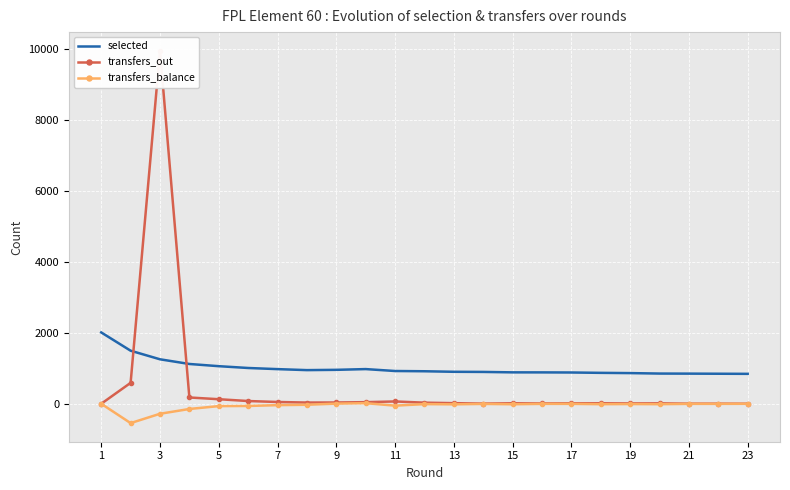

What is the minimum value shown in the chart?

-545